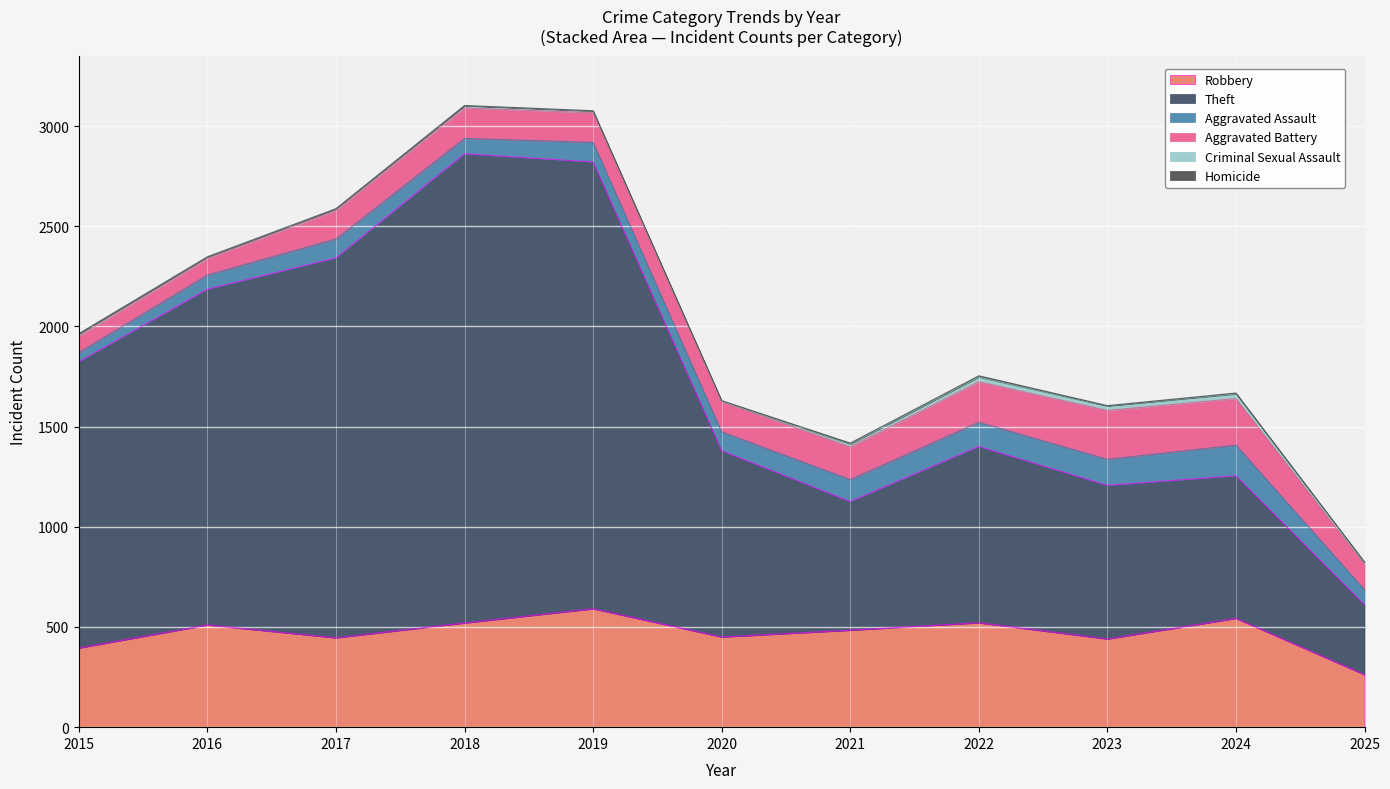

The Criminal Sexual Assault series shows 22 at 2023. True or false?

True